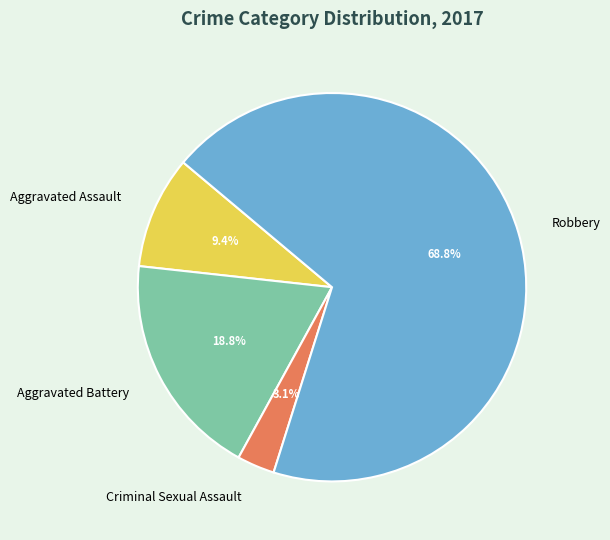

What is the smallest slice in the pie chart?

Criminal Sexual Assault